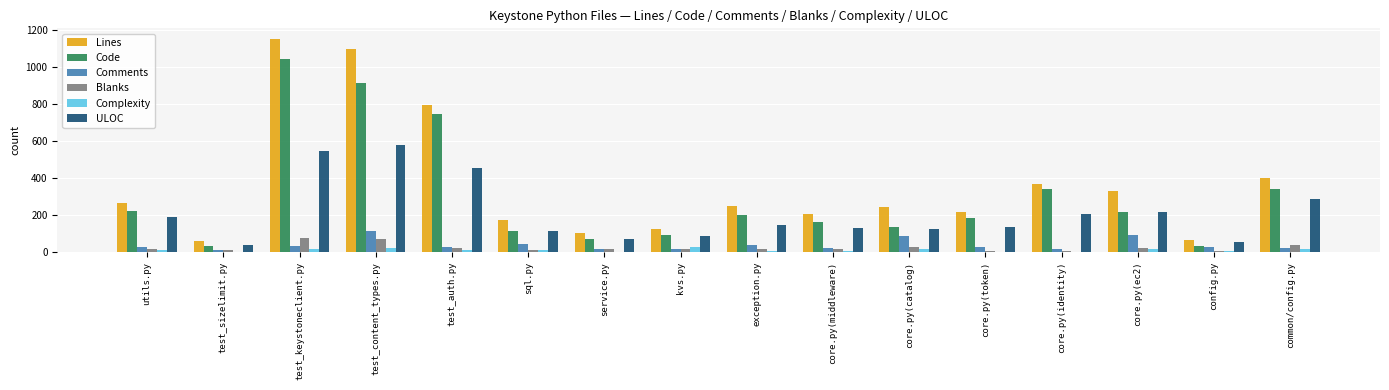

What is the maximum value shown in the chart?

1152